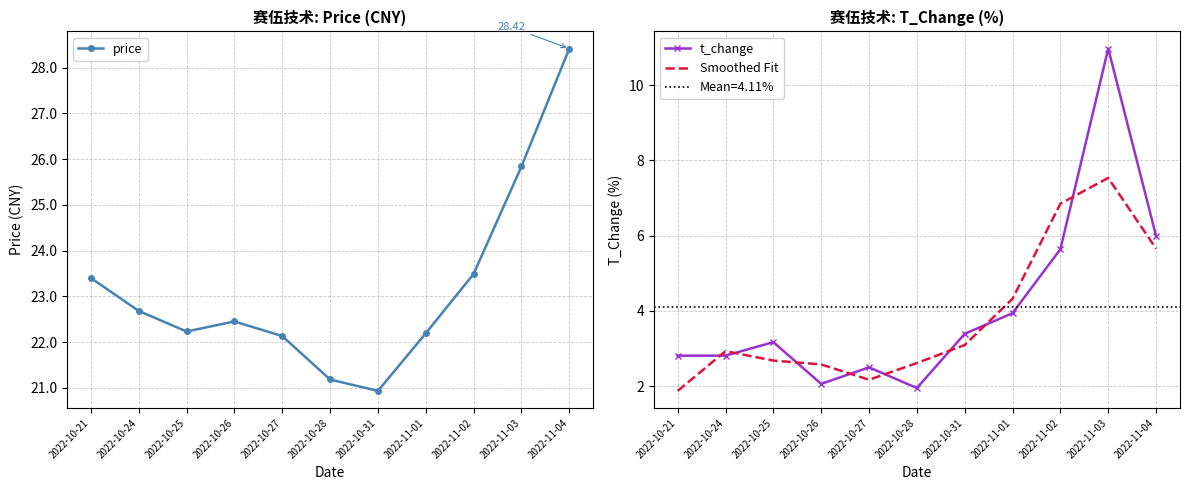

Reading left to right, extract all data points from this chart.

price: 23.4	22.7	22.2	22.4	22.1	21.2	20.9	22.2	23.5	25.8	28.4
t_change: 2.8	2.8	3.2	2.1	2.5	1.9	3.4	3.9	5.6	11.0	6.0
Smoothed Fit: 1.9	2.9	2.7	2.6	2.2	2.6	3.1	4.3	6.8	7.5	5.7